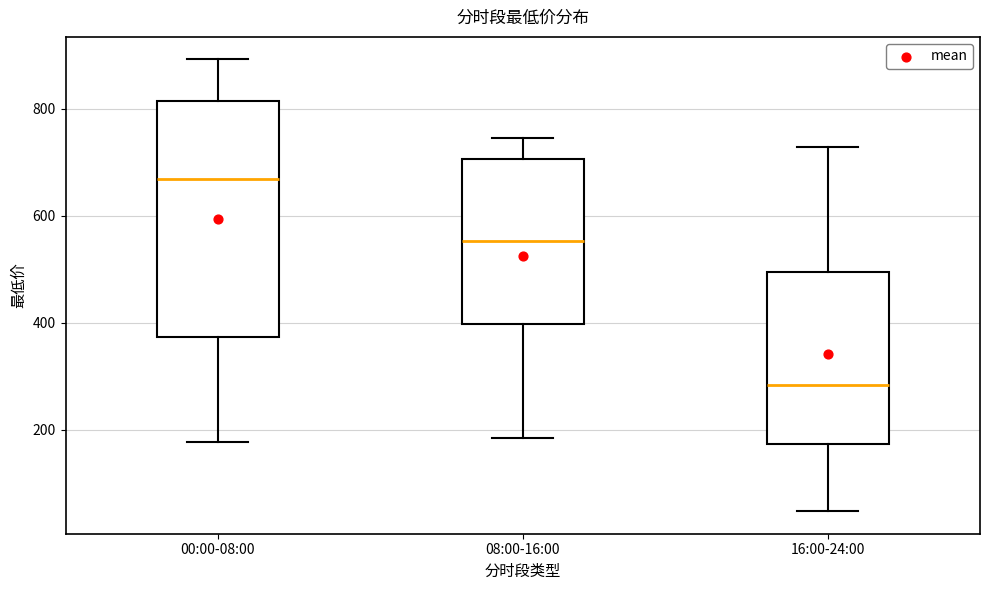

Reading left to right, read every box against the y-axis: the position of its median line, the range the box covers, and the ends of its whiskers. The values are not printed on the chart, so give them approximately, as read against the axis.

00:00-08:00: median 660, box 380 to 820, whiskers 180 to 900
08:00-16:00: median 560, box 400 to 700, whiskers 180 to 740
16:00-24:00: median 280, box 180 to 500, whiskers 40 to 720